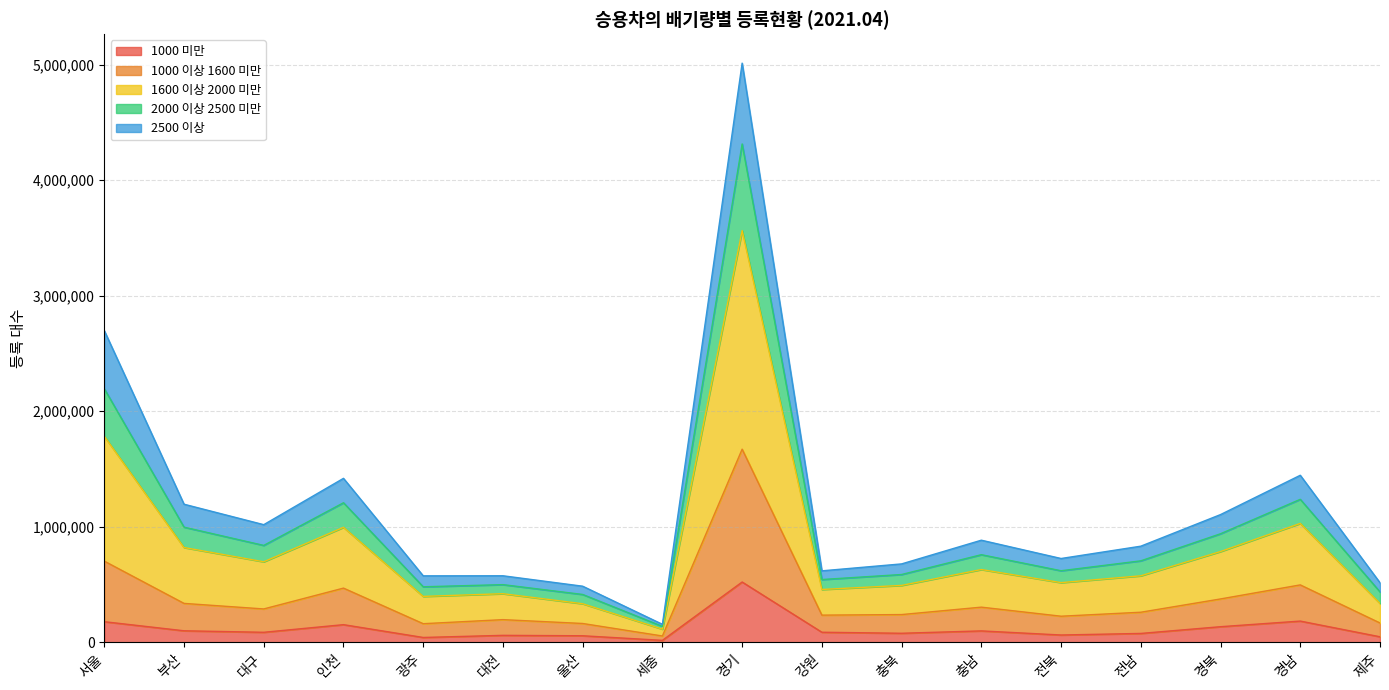

How many categories are shown in the chart?

17